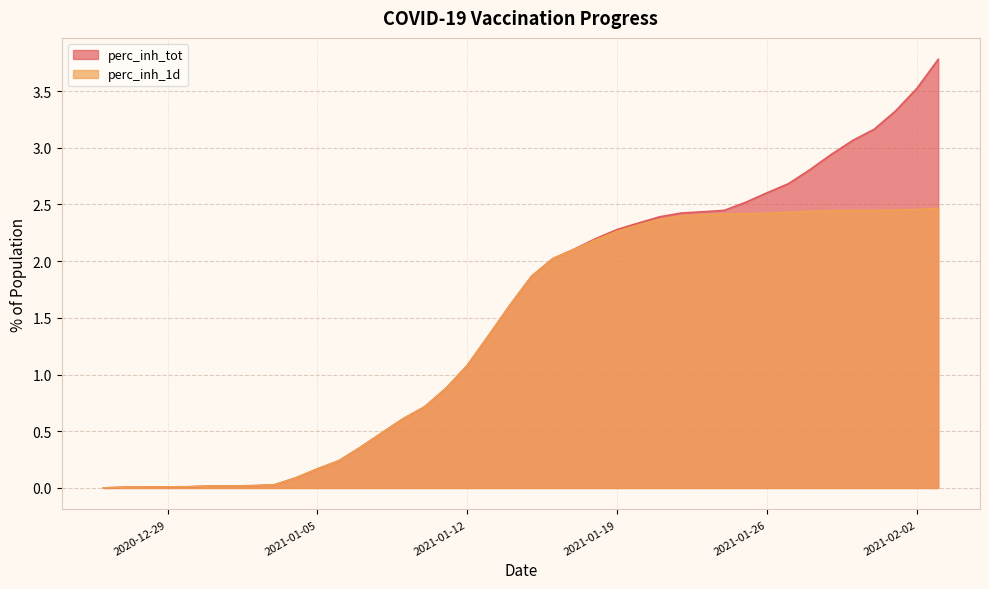

How many lines are shown in the chart?

2